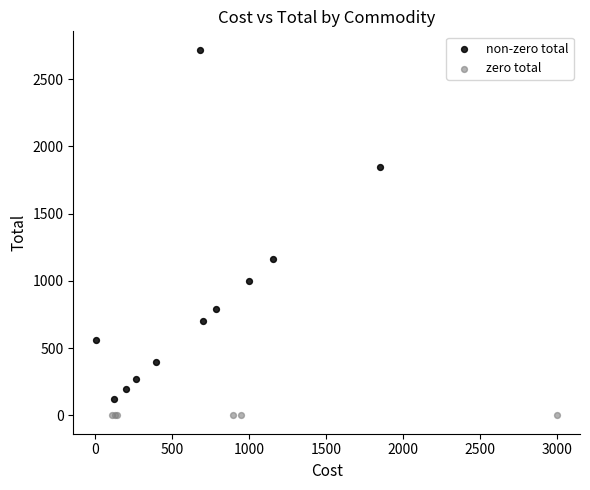

What are all the series names shown in the legend?

non-zero total, zero total